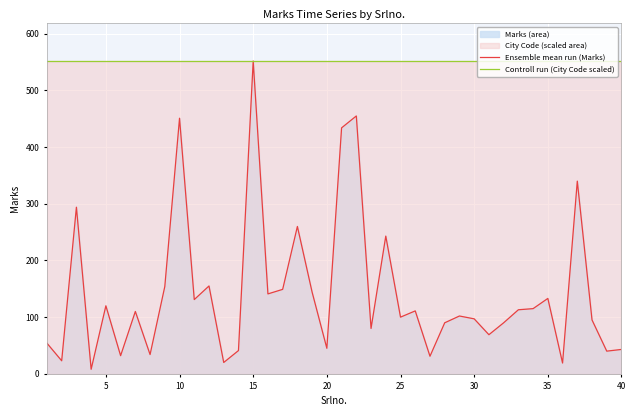

What is the difference between the maximum and minimum values in the Ensemble mean run (Marks) series?

544